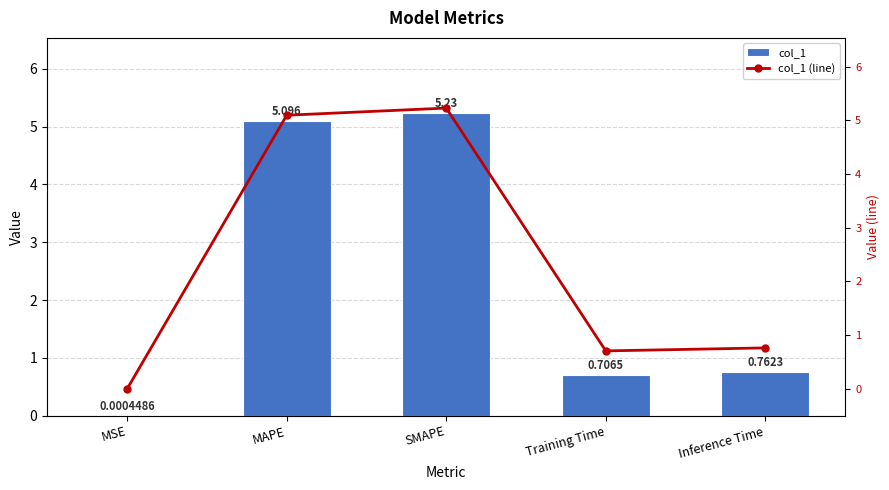

Which has a higher value, Inference Time or MAPE?

MAPE